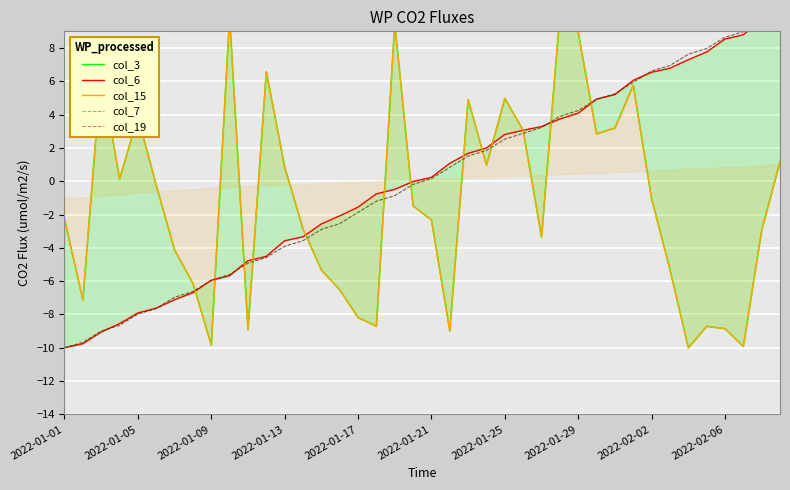

How many interior local valleys does the col_15 series have?

11